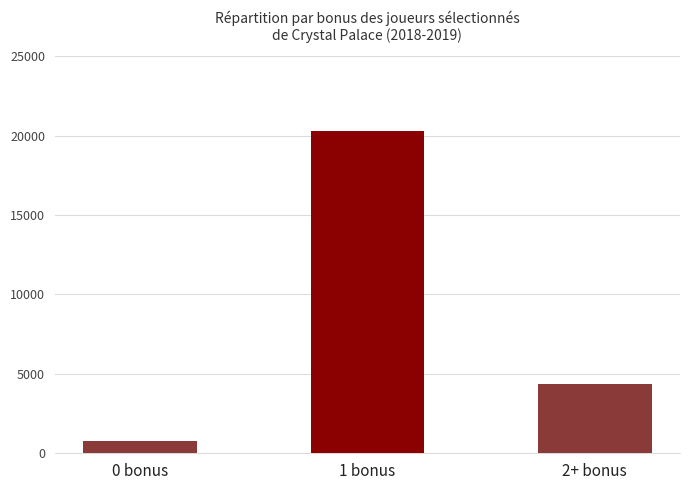

Read the value at 0 bonus, to the nearest 10.

780